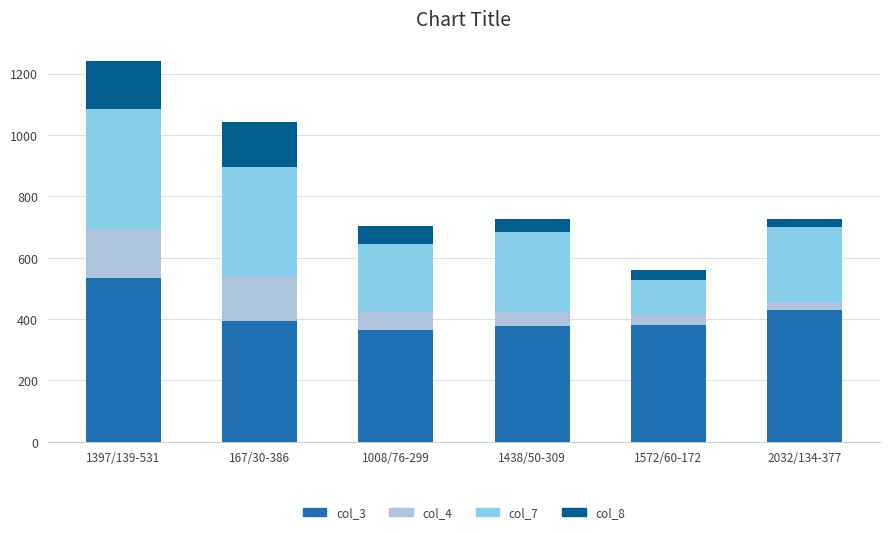

At which label is col_3 closest to 449?

2032/134-377